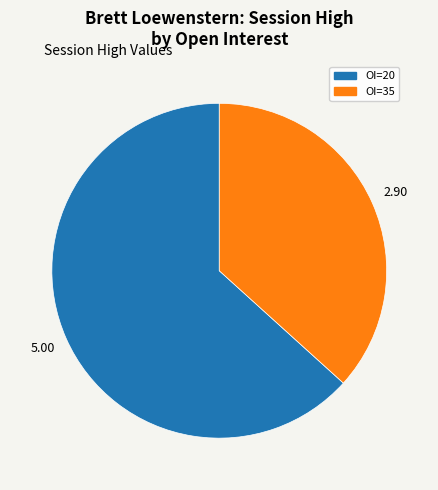

Is there any slice that represents more than half of the pie?

Yes